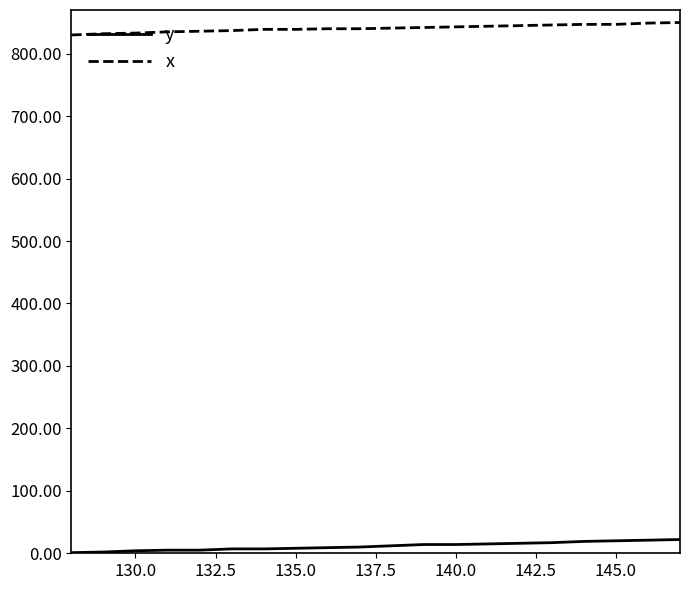

How many lines are shown in the chart?

2